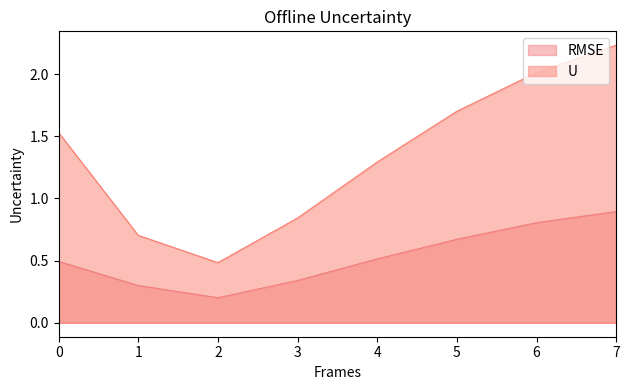

What is the approximate value of RMSE at 3?

0.3